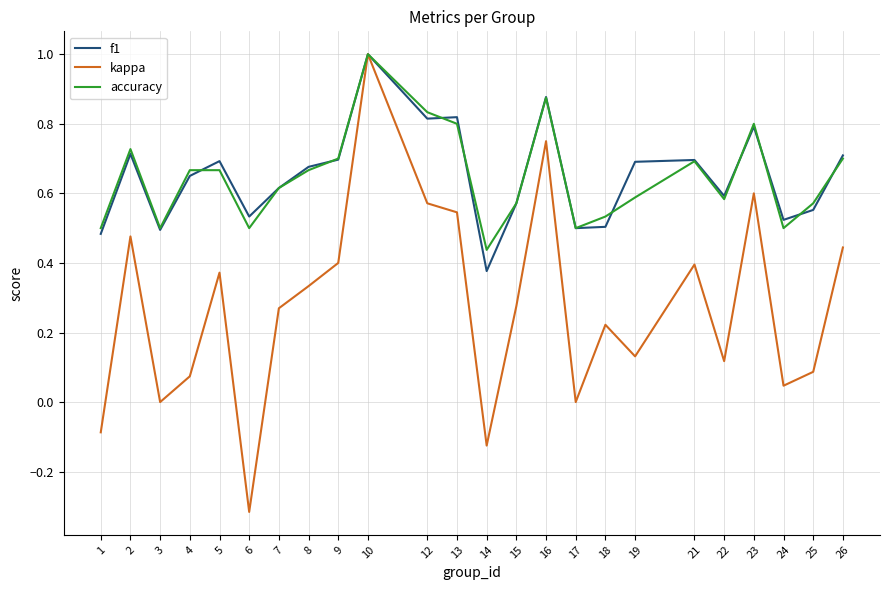

The f1 series shows 0.9 at 4. True or false?

False